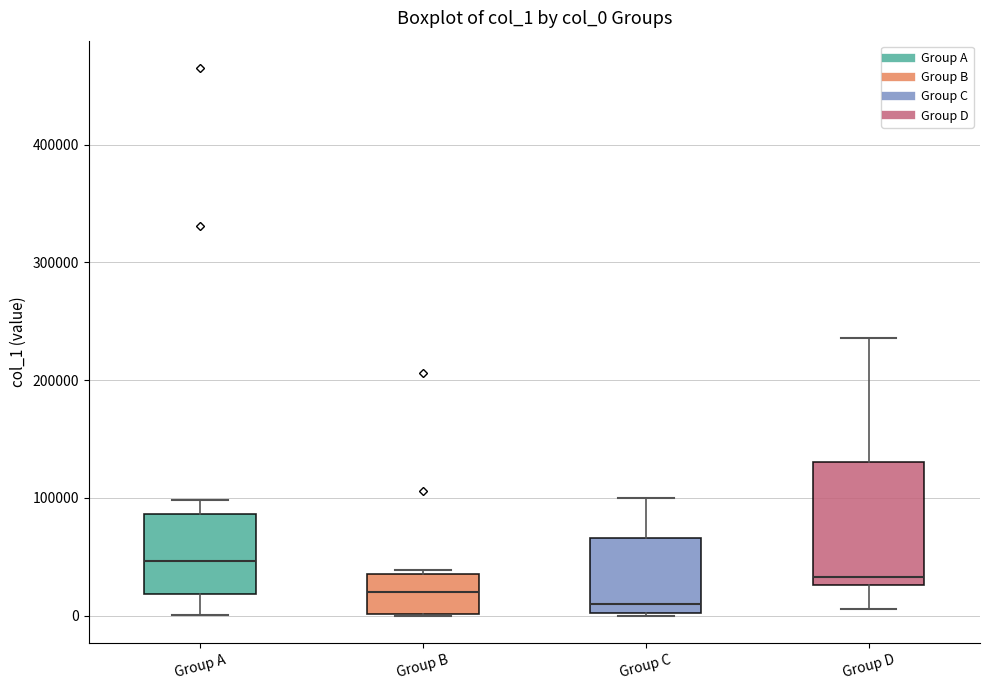

Which box's median line is the highest?

Group A